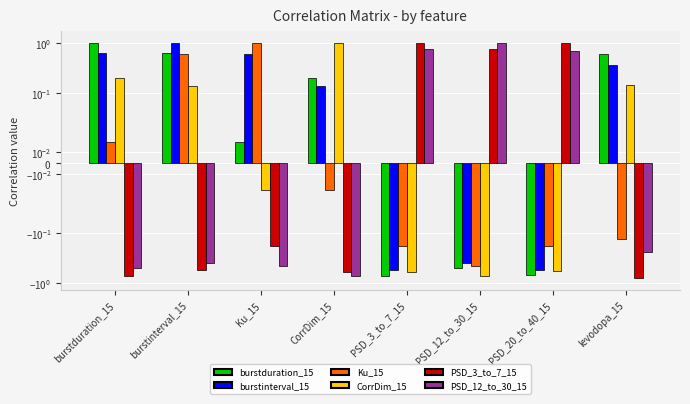

Reading left to right, transcribe all the data shown in this chart.

burstduration_15: 1.0	0.6	0.0	0.2	-0.7	-0.5	-0.7	0.6
burstinterval_15: 0.6	1.0	0.6	0.1	-0.5	-0.4	-0.6	0.4
Ku_15: 0.0	0.6	1.0	-0.0	-0.2	-0.5	-0.2	-0.1
CorrDim_15: 0.2	0.1	-0.0	1.0	-0.6	-0.7	-0.6	0.1
PSD_3_to_7_15: -0.7	-0.5	-0.2	-0.6	1.0	0.8	1.0	-0.8
PSD_12_to_30_15: -0.5	-0.4	-0.5	-0.7	0.8	1.0	0.7	-0.2